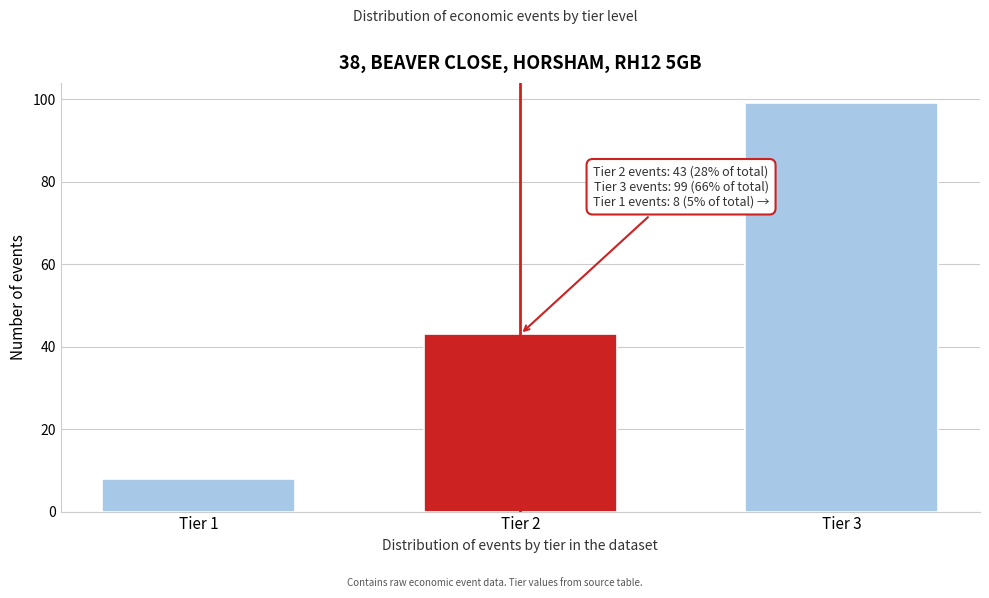

Reading left to right, what are all the values shown in this chart?

8	43	99